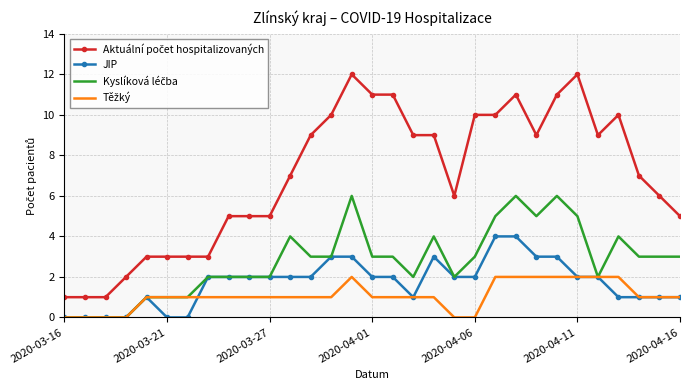

What is the highest value of the JIP series?

4